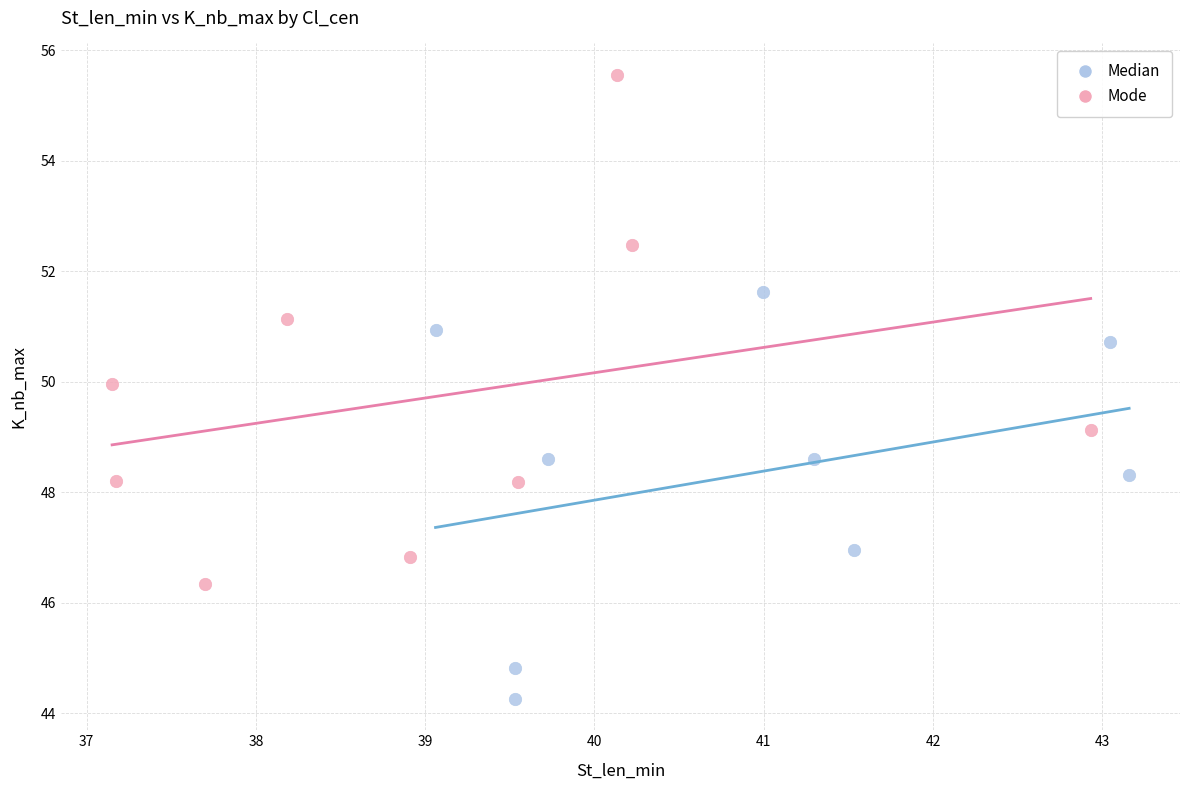

Which series reaches the minimum Y coordinate?

Median